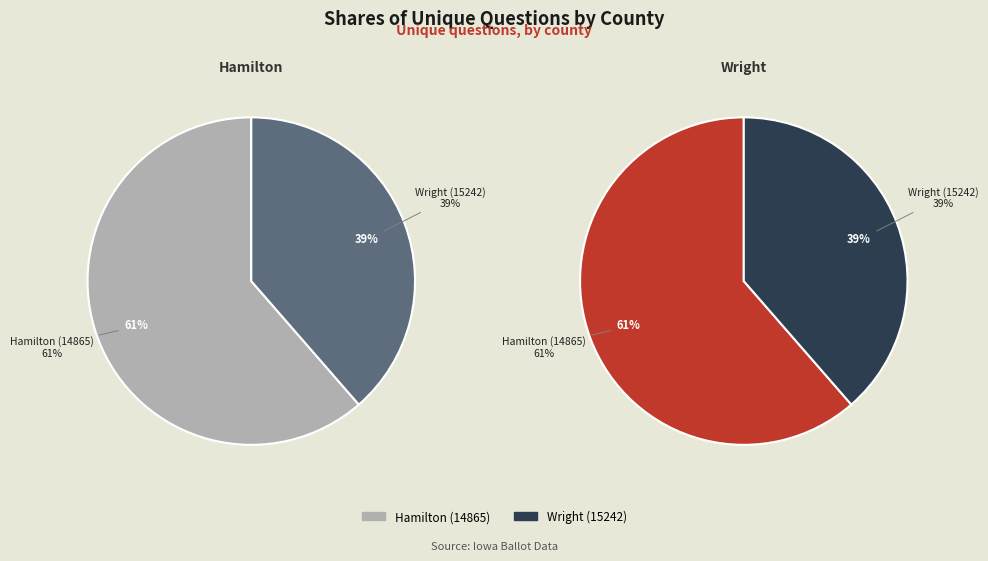

What is the total percentage of Wright (15242) and Hamilton (14865)?

100.0%